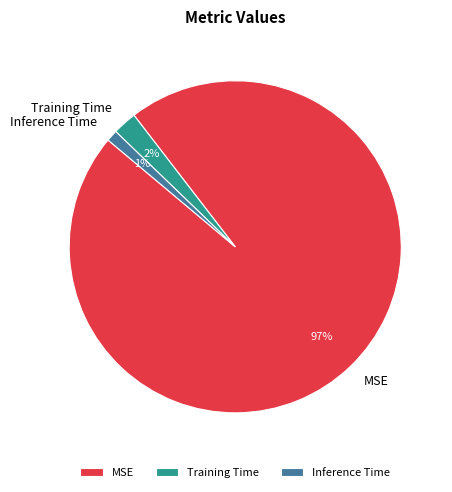

Do MSE and Inference Time together represent more than half of the pie?

Yes